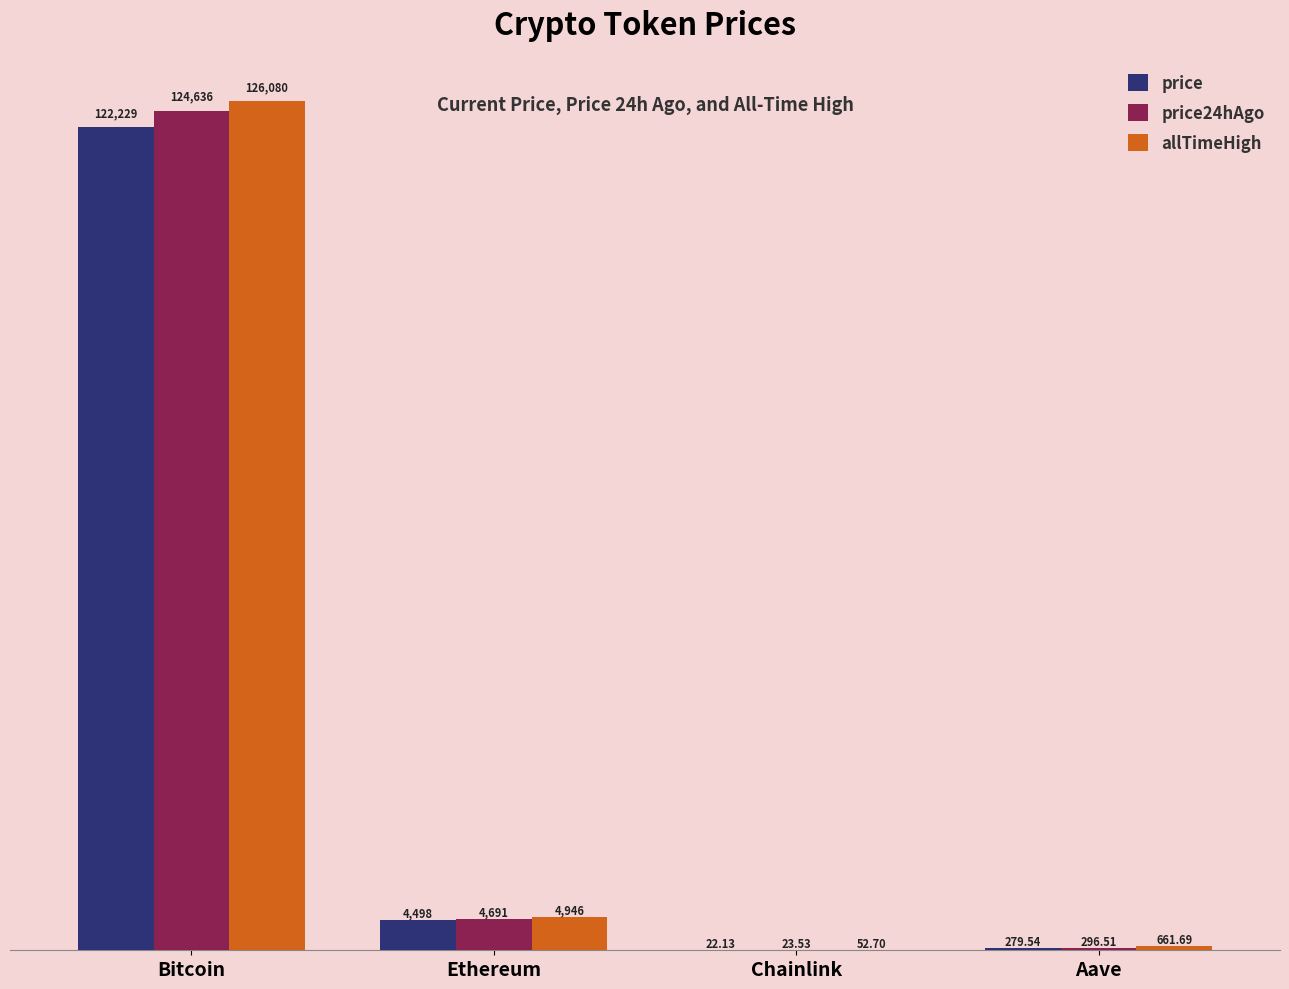

Which series changed the most between Bitcoin and Ethereum?

allTimeHigh